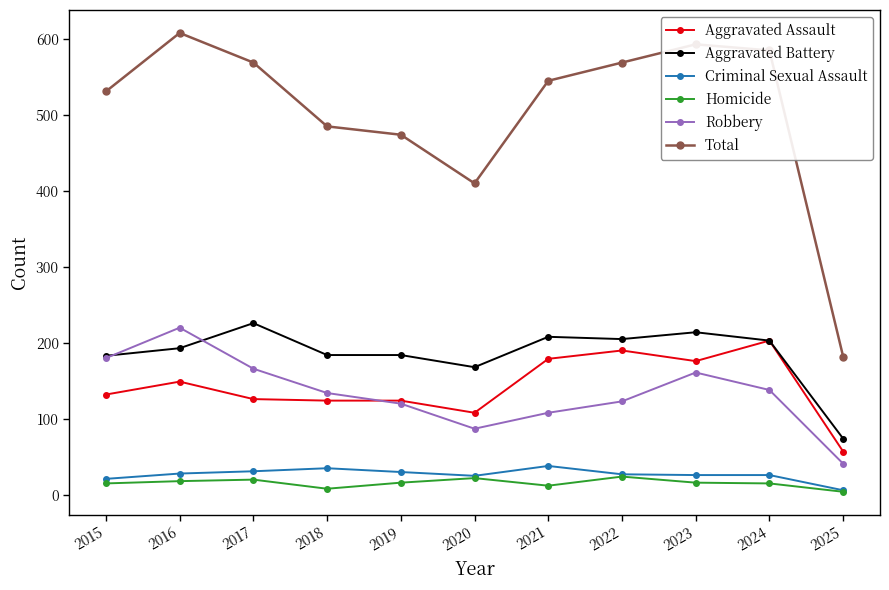

What is the difference between the second highest and second lowest values in the Aggravated Battery series?

46